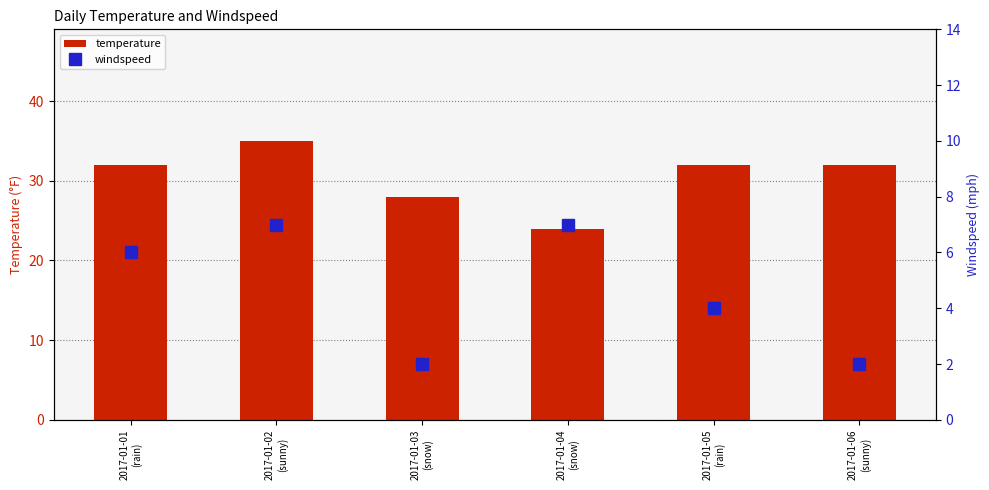

True or false: temperature has a value of 32 at 2017-01-06
(sunny).

True